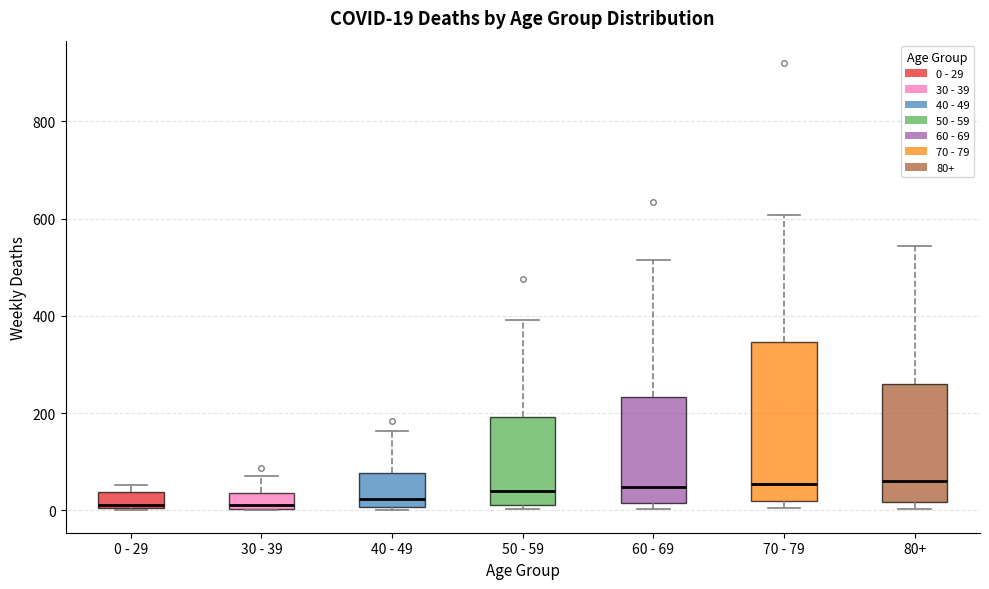

Which box is the tallest, from its lower edge to its upper edge?

70 - 79